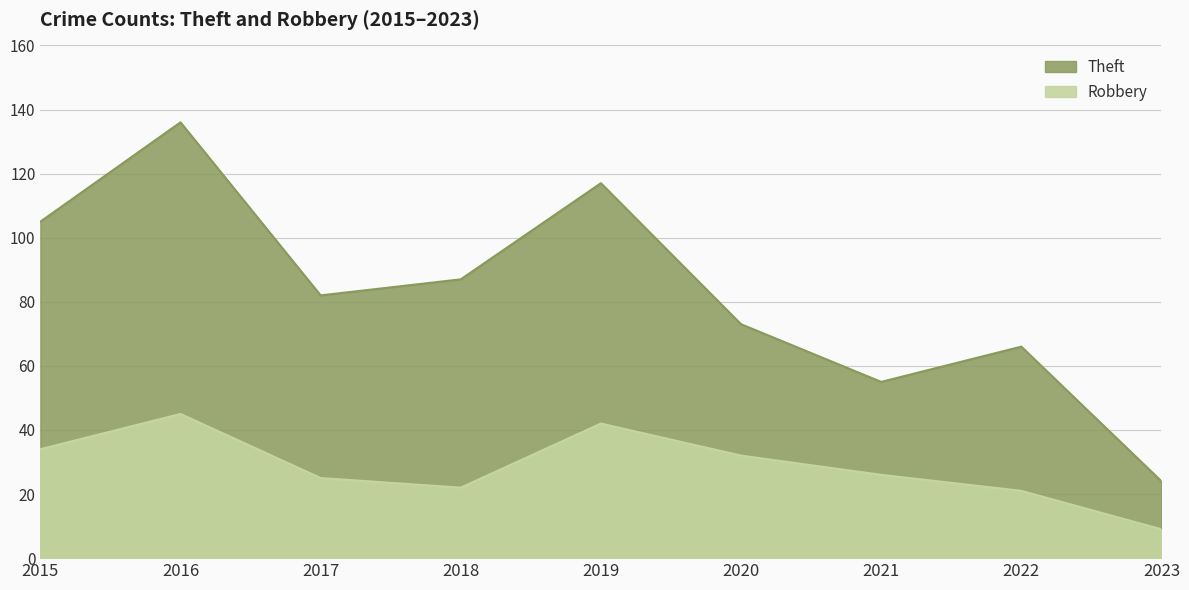

How many interior local peaks does the Theft series have?

3